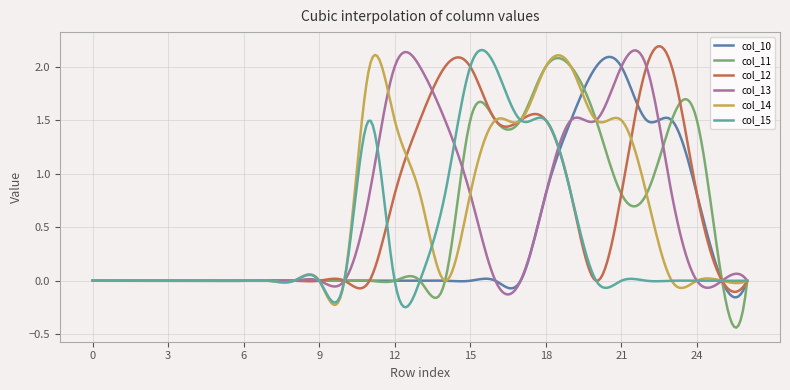

True or false: col_13 has more than 0 interior local peaks.

True